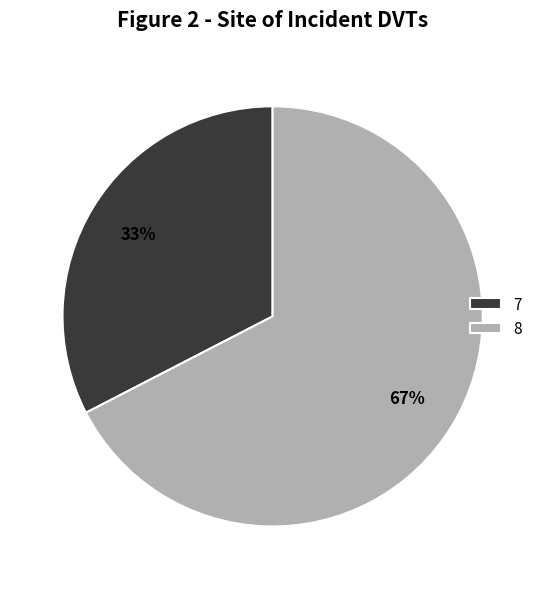

Which category accounts for the majority?

8